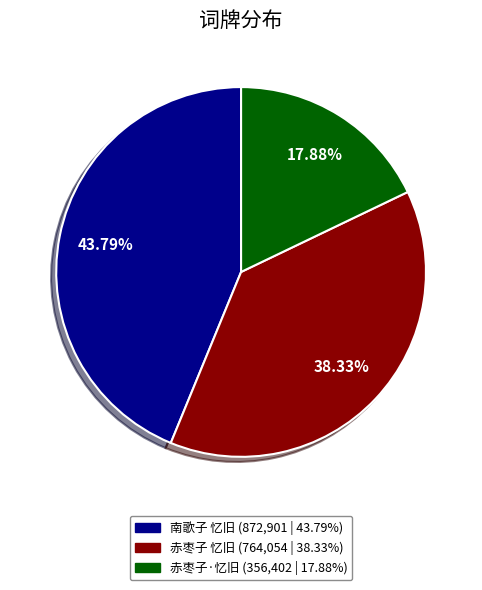

To the nearest percent, what percentage of the pie is 南歌子 忆旧?

44%